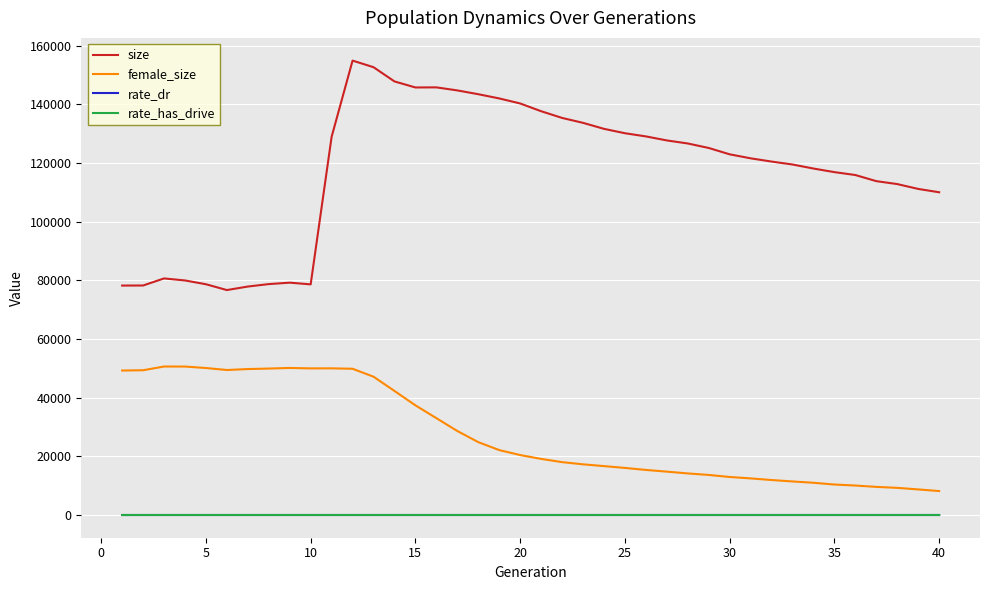

What is the maximum value shown in the chart?

154910.0